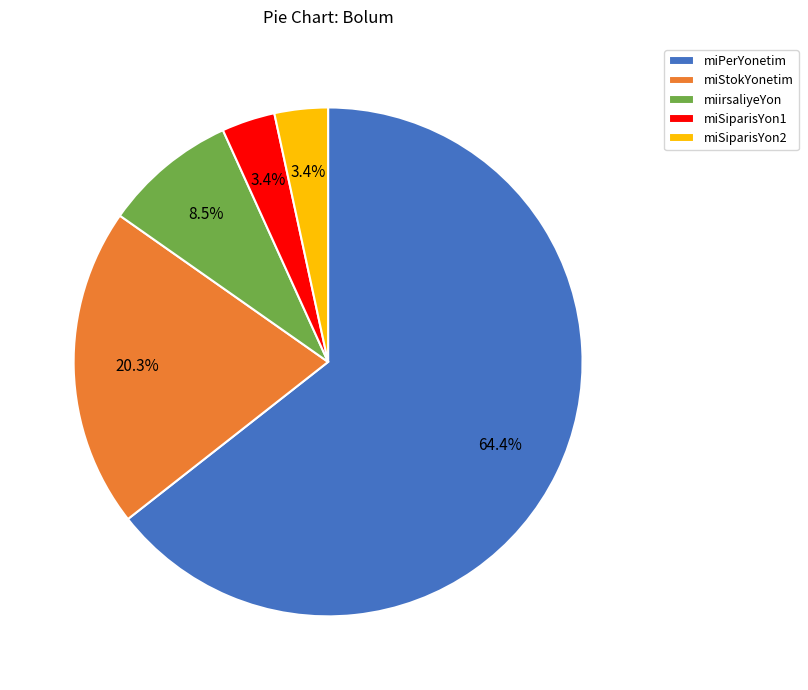

Does any single category account for the majority?

Yes